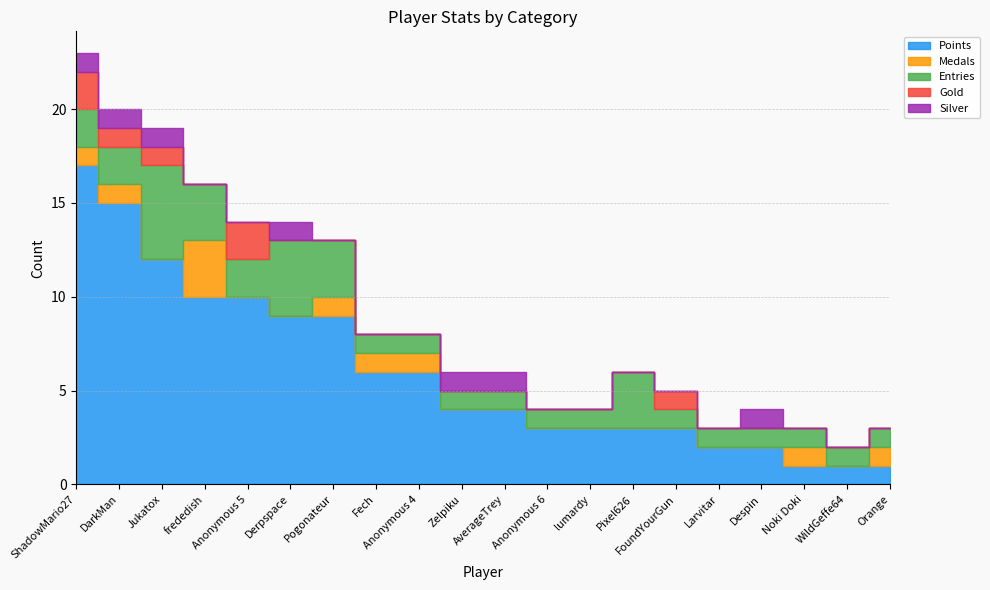

True or false: Gold has more than 2 points higher than both neighbors.

False